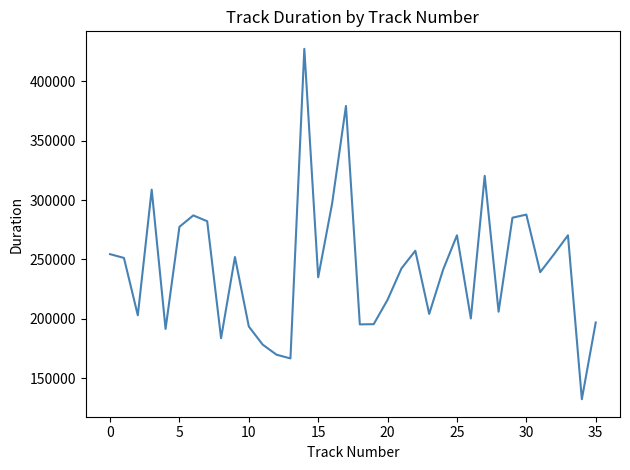

What is the minimum value shown in the chart?

132306